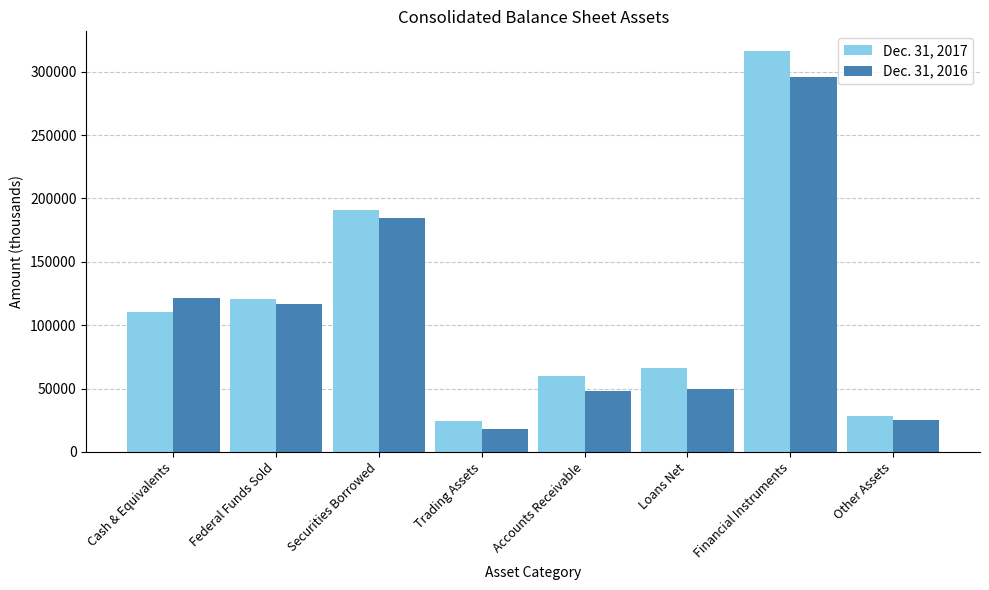

What is the sum of all Dec. 31, 2017 values?

916776